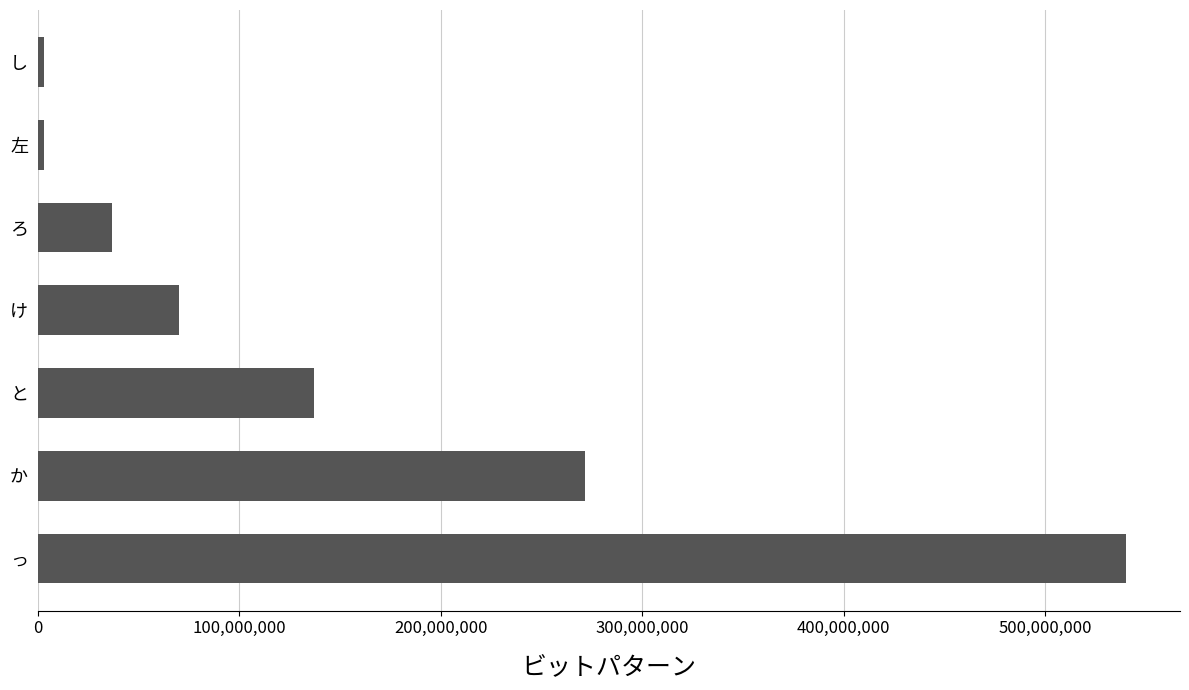

What is the sum of all values?

1062404096